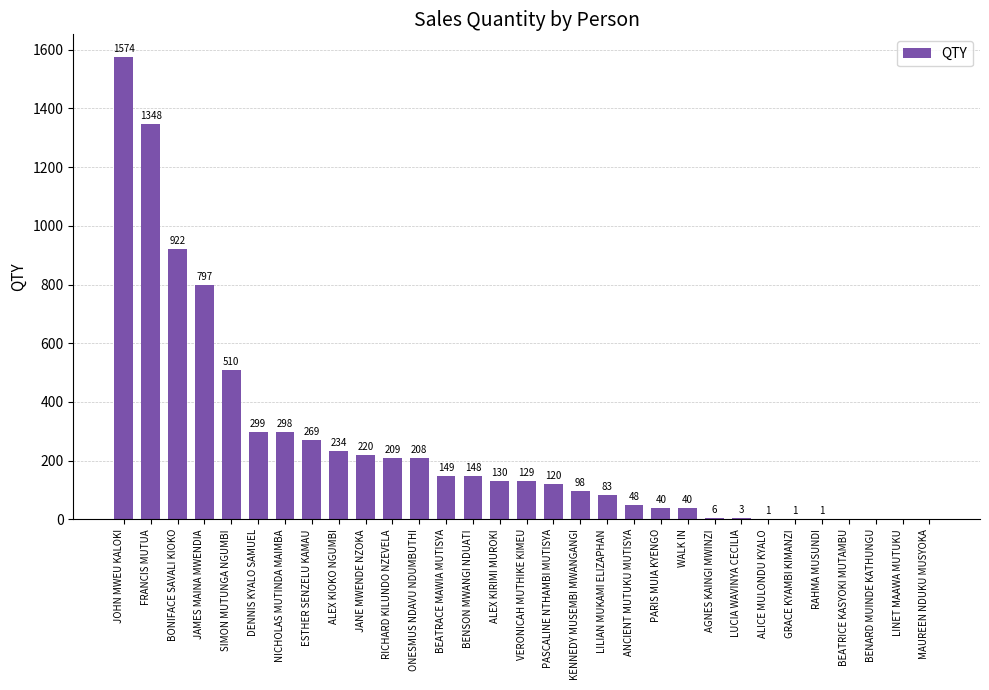

At which label is the value closest to 787?

JAMES MAINA MWENDIA